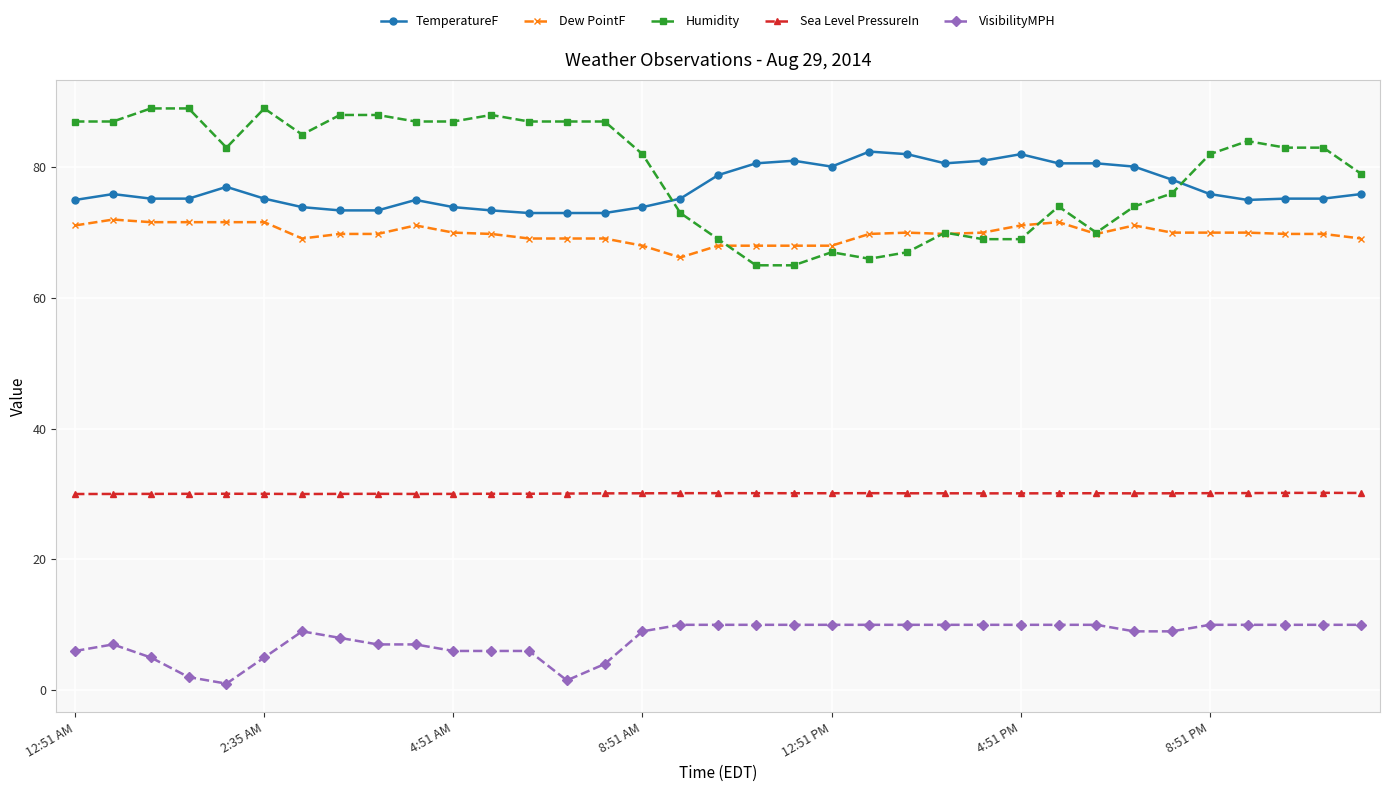

Which series has the widest spread of values?

Humidity